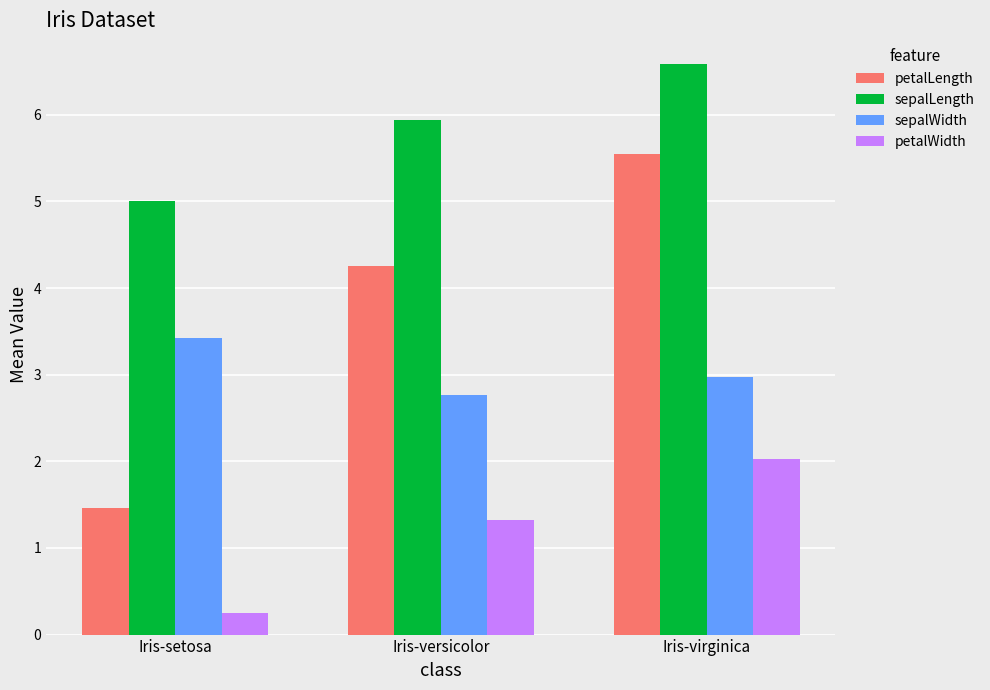

True or false: sepalWidth has a value of 1.8 at Iris-virginica.

False